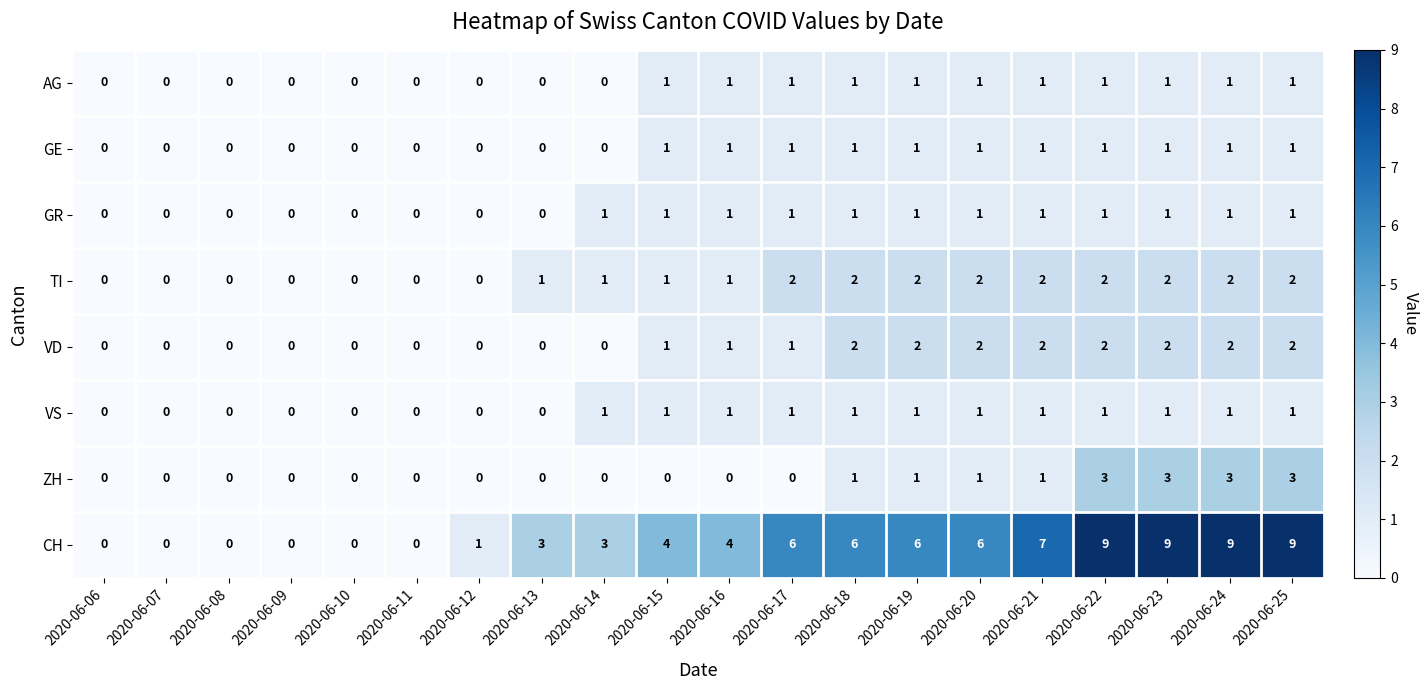

What is the sum of all AG values?

11